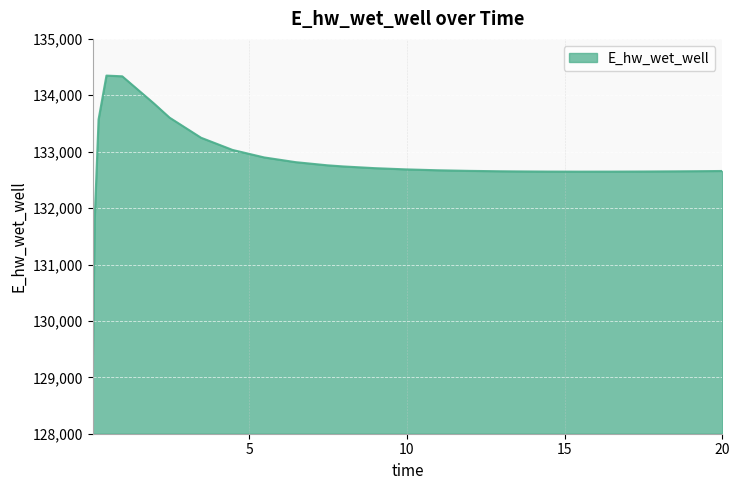

What is the difference between the maximum and minimum values?

5382.5